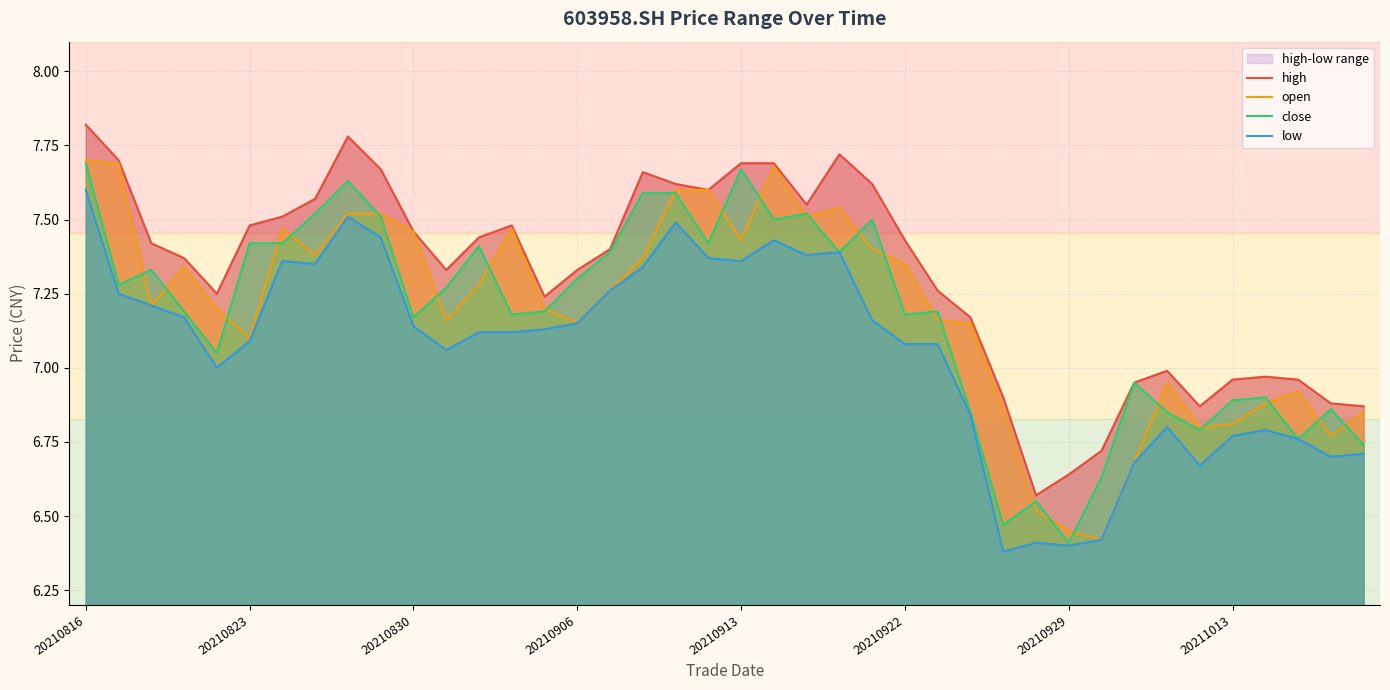

Is it true that open equals 2.5 at 20211013?

False